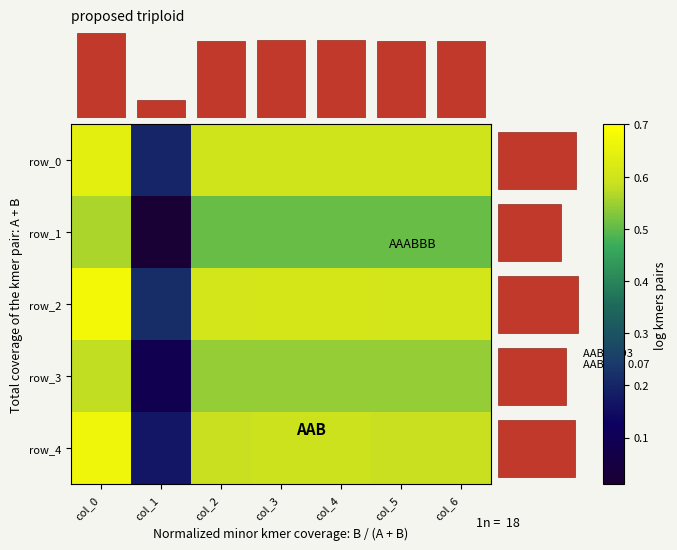

At which label is row_2 closest to 0?

col_1